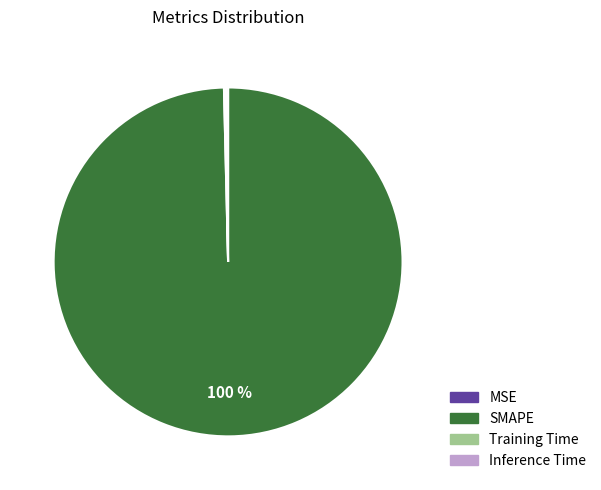

Is there a majority slice in this chart?

Yes